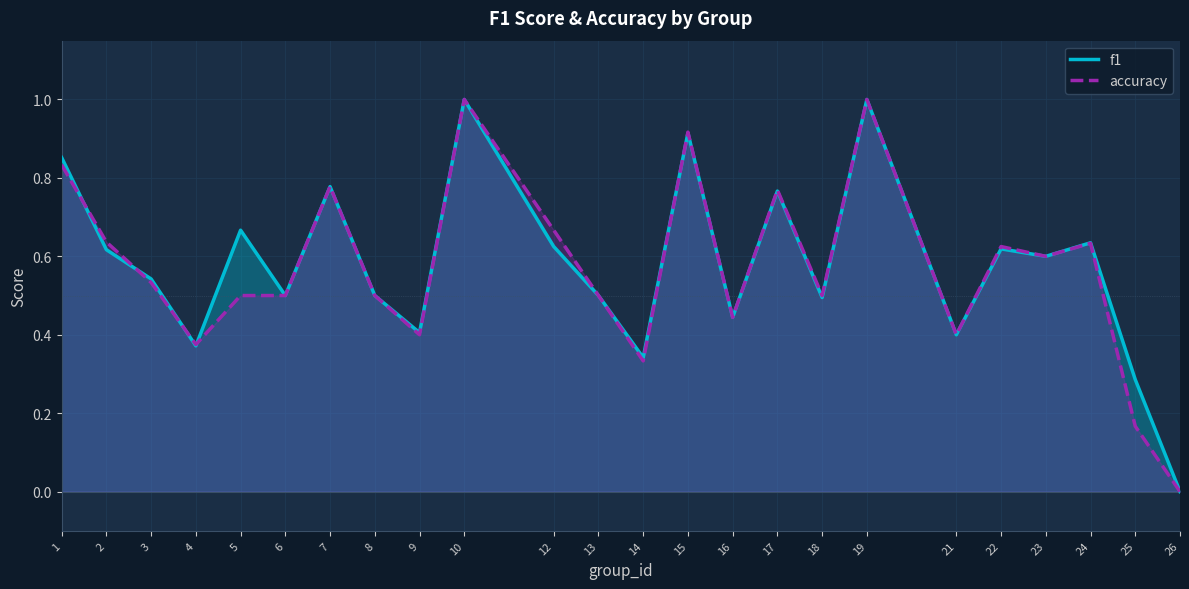

What are all the series names shown in the legend?

f1, accuracy